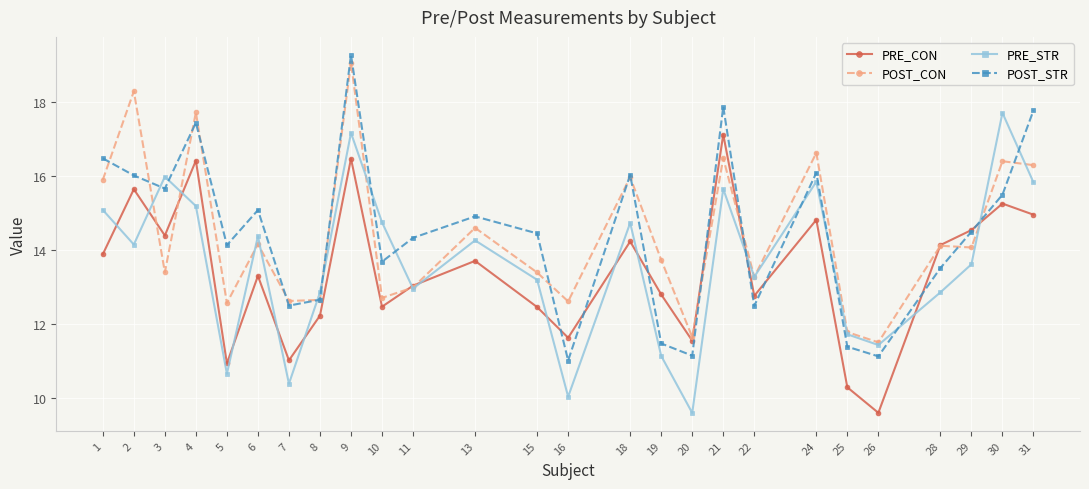

What are all the series names shown in the legend?

PRE_CON, POST_CON, PRE_STR, POST_STR